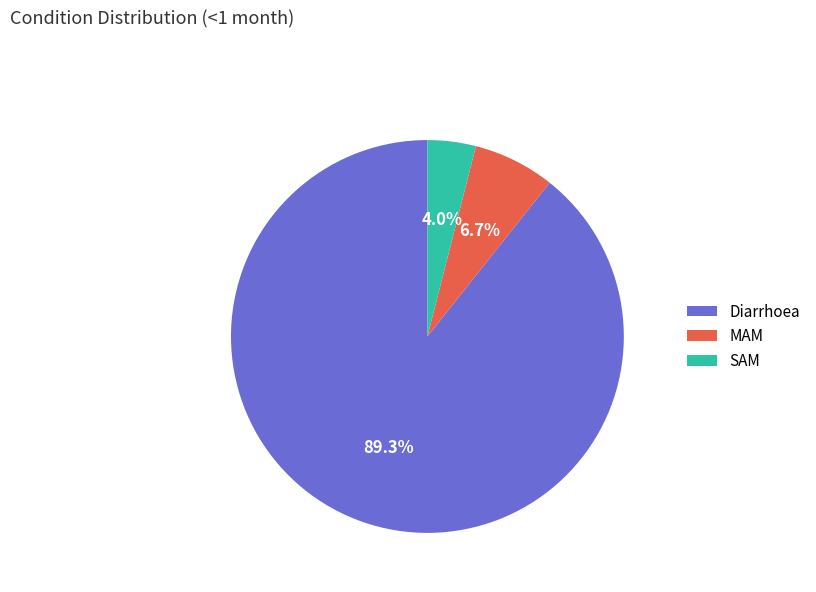

Does SAM represent more than half of the total?

No